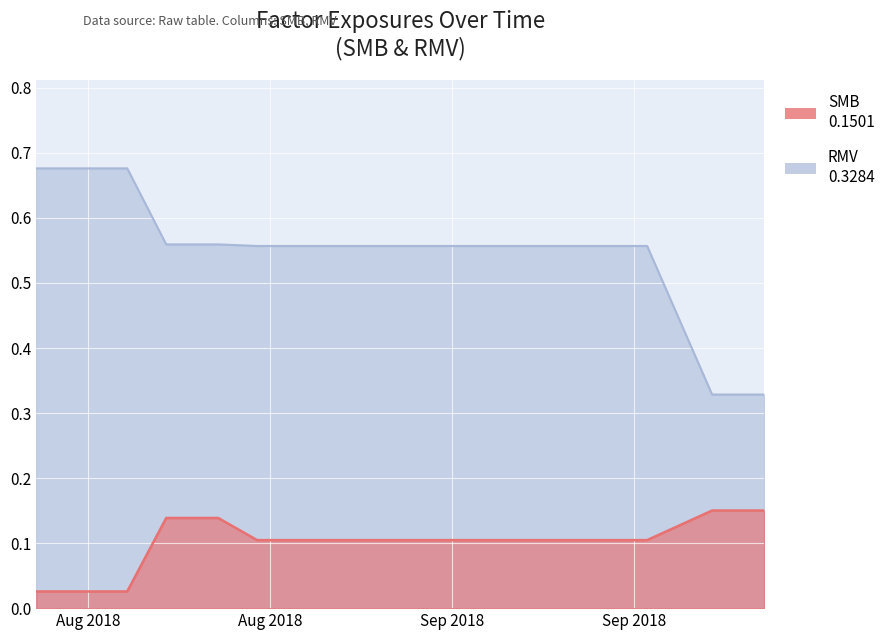

Rank the series by their maximum value, from lowest to highest.

SMB, RMV